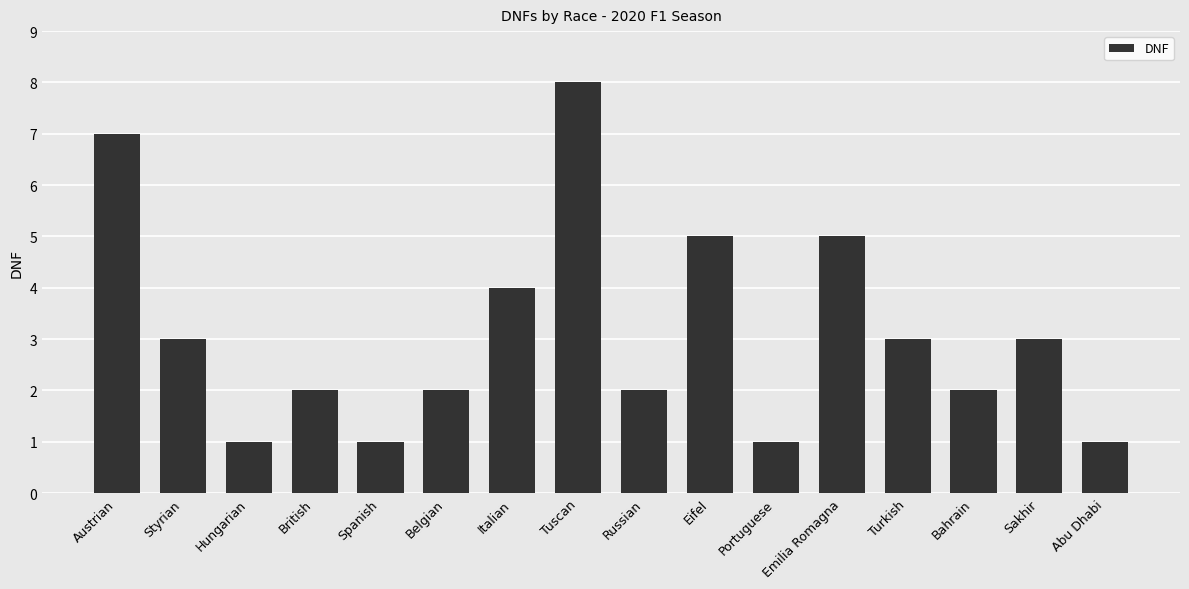

What is the label of the 13th bar from the right?

British